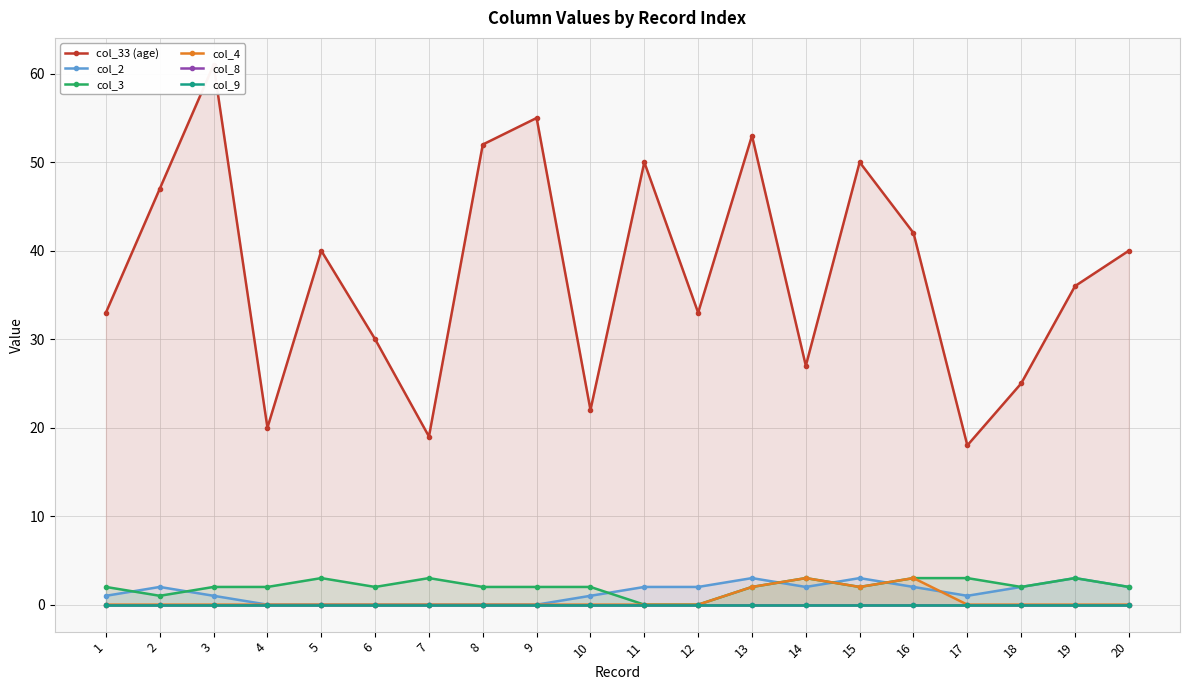

What is the spread (max minus min) of values at 8?

52